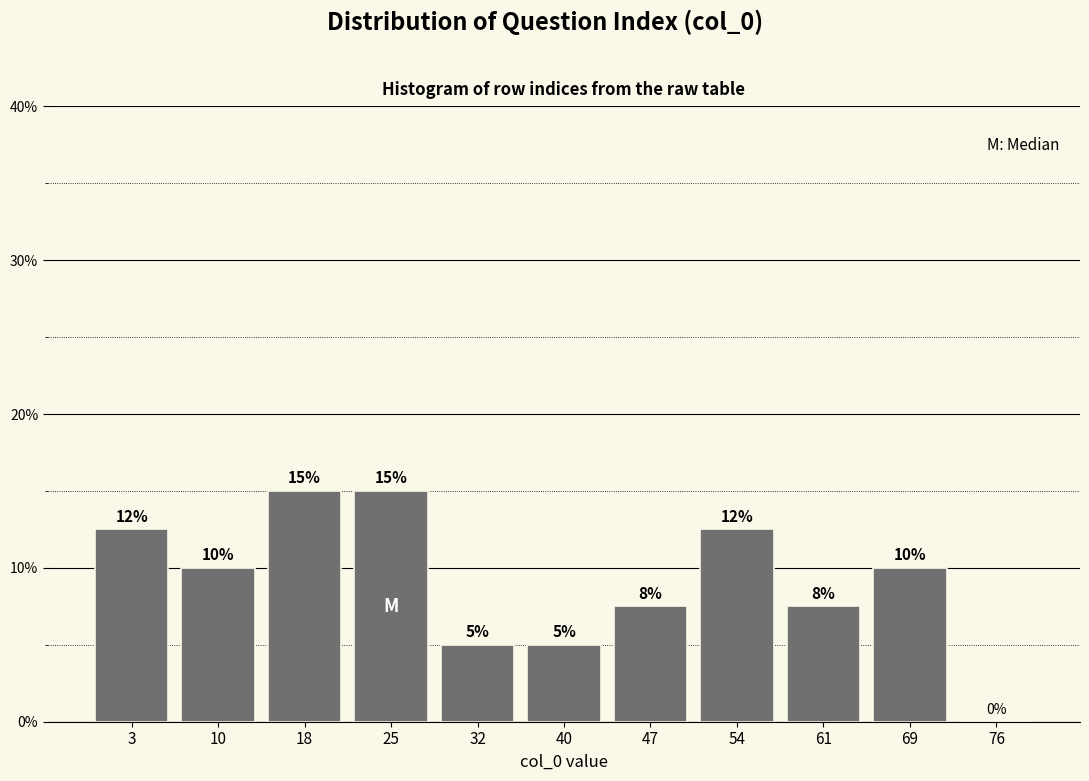

What is the approximate value at 40?

5.0